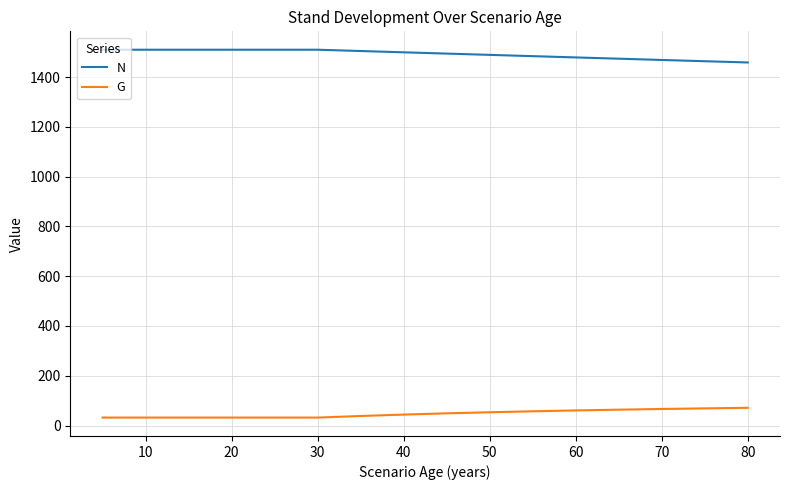

What is the difference between the maximum and minimum values in the N series?

51.2